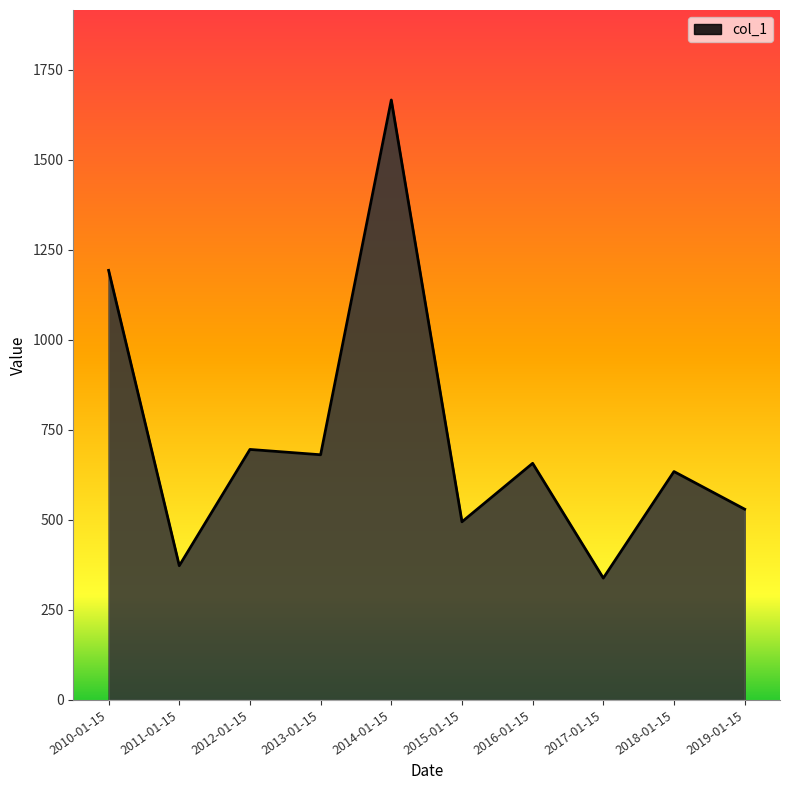

Read the value at 2011-01-15.

372.6